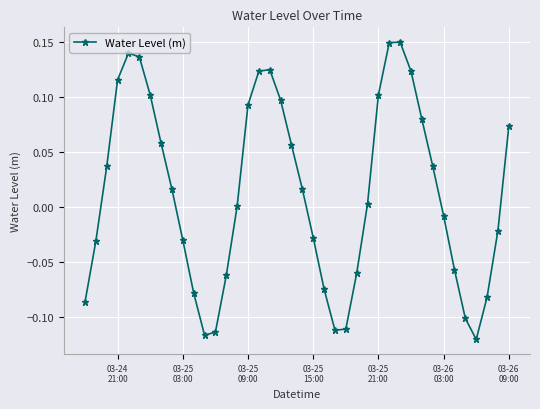

Does the chart have visible grid lines?

Yes